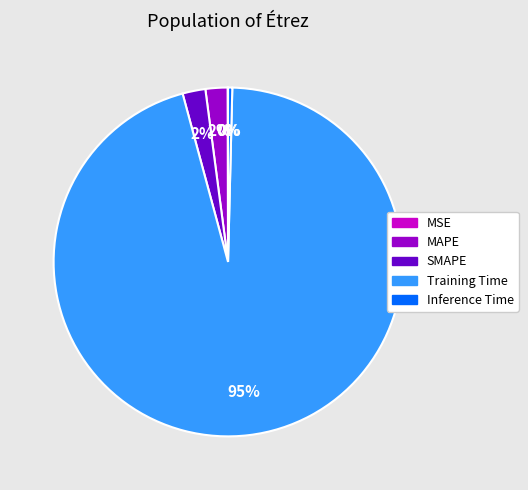

True or false: Inference Time accounts for 0% of the total.

True